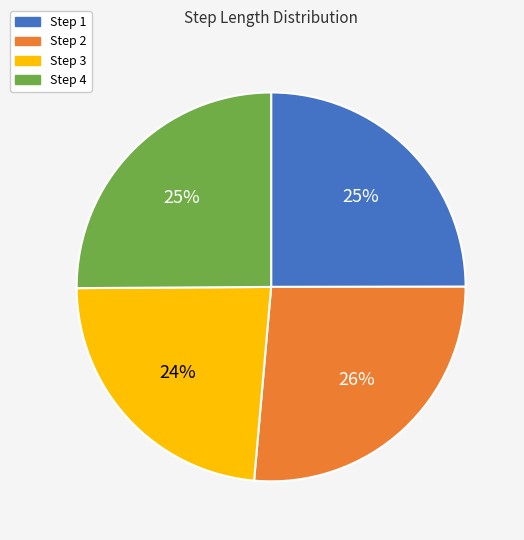

Count the number of slices in the pie.

4